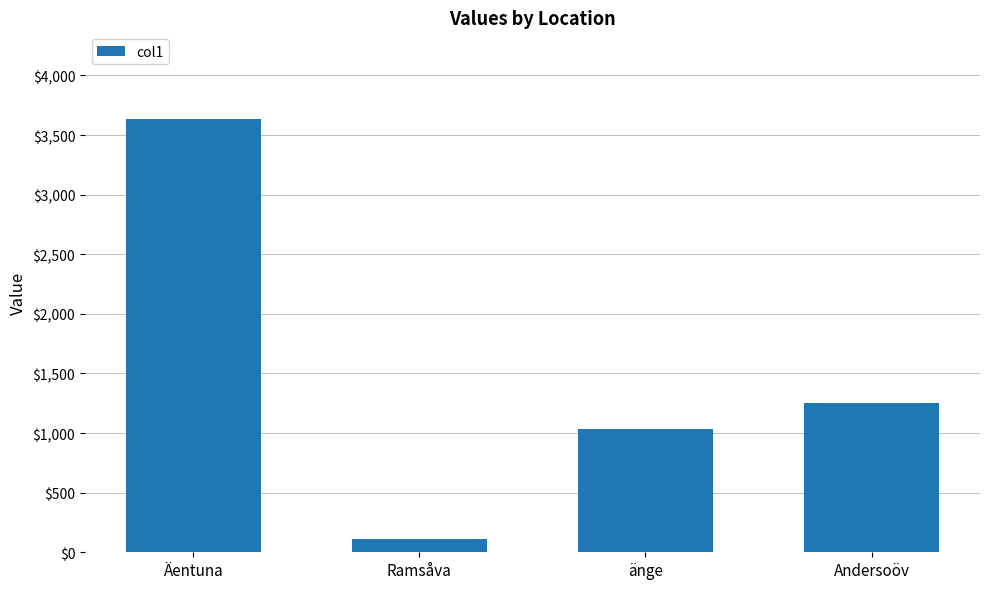

What is the sum of all values?

6032.5